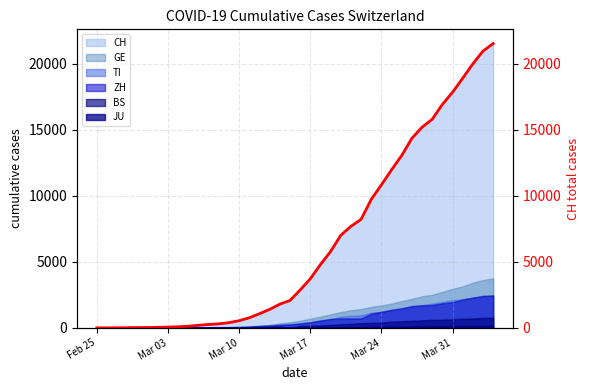

What is the highest value of the CH series?

21530